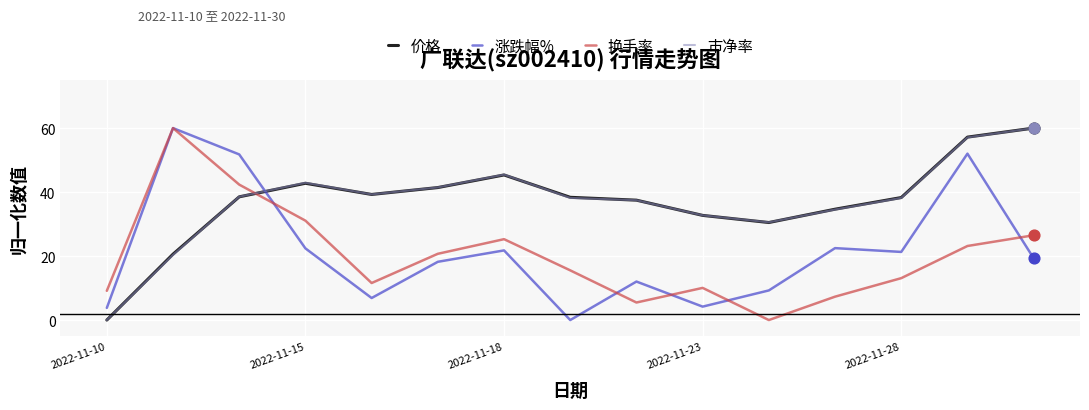

What are all the series names shown in the legend?

价格, 涨跌幅%, 换手率, 市净率